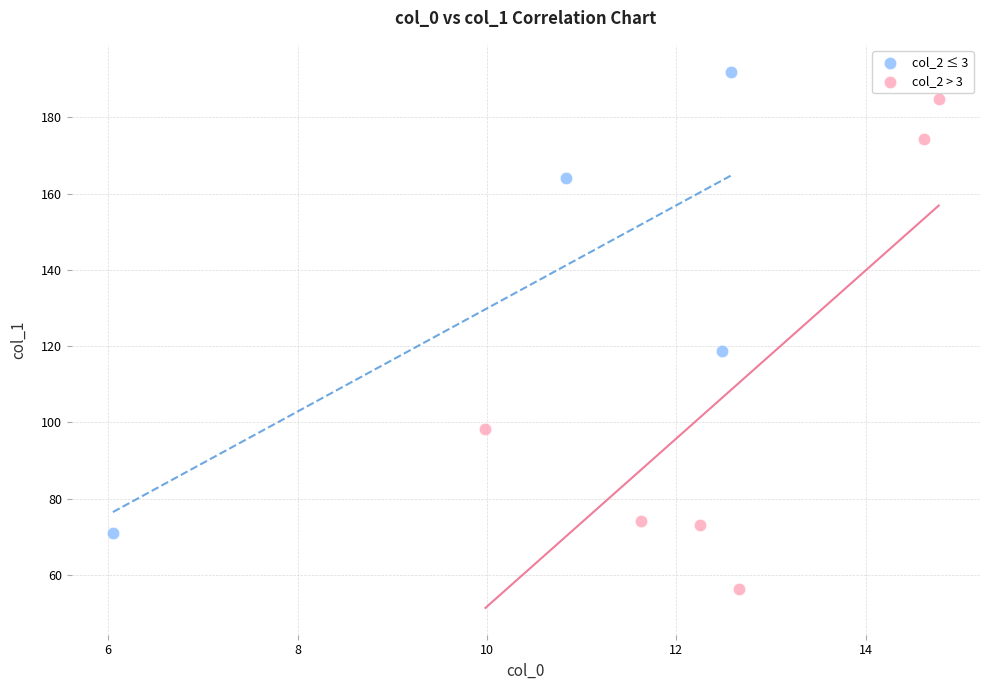

Which series has the largest Y range (max minus min)?

col_2 > 3